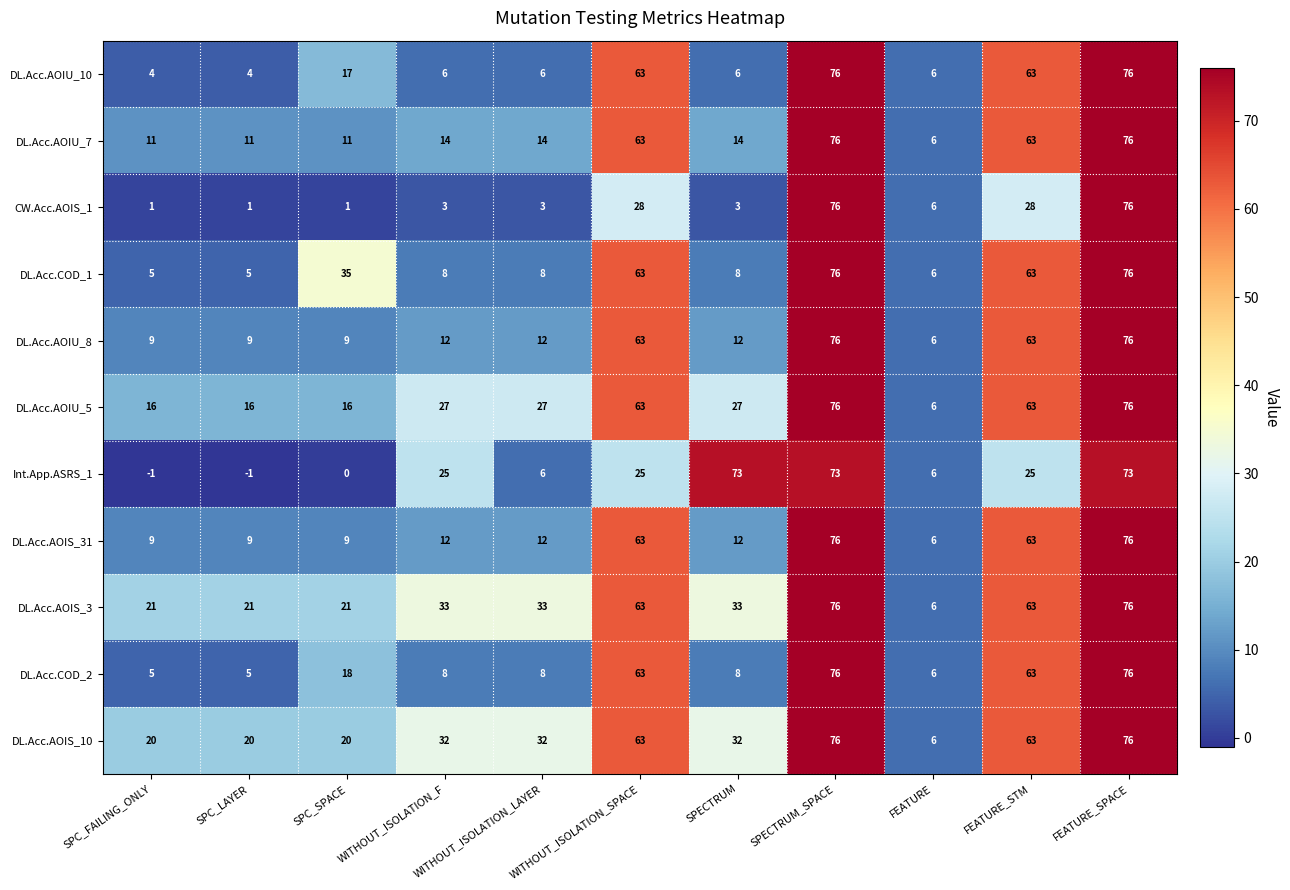

What is the average value of the CW.Acc.AOIS_1 series?

21